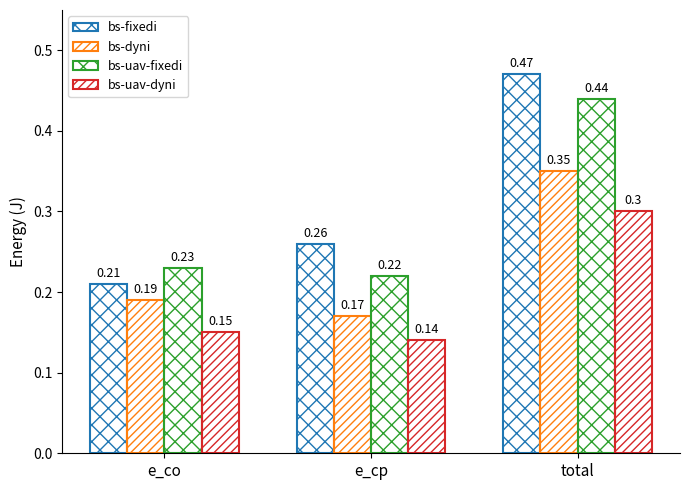

What is the maximum value shown in the chart?

0.5